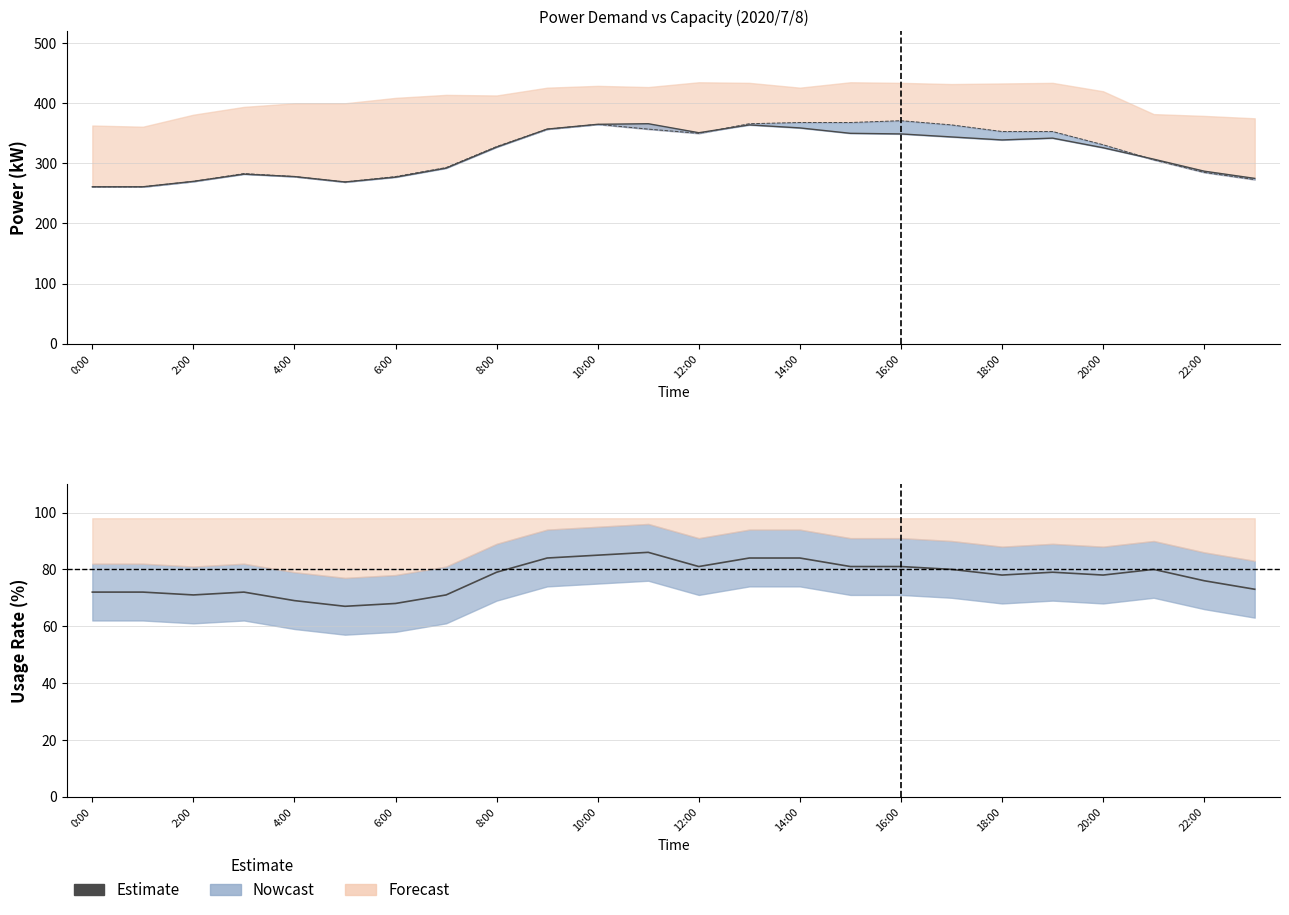

How many data points are less than 79?

12